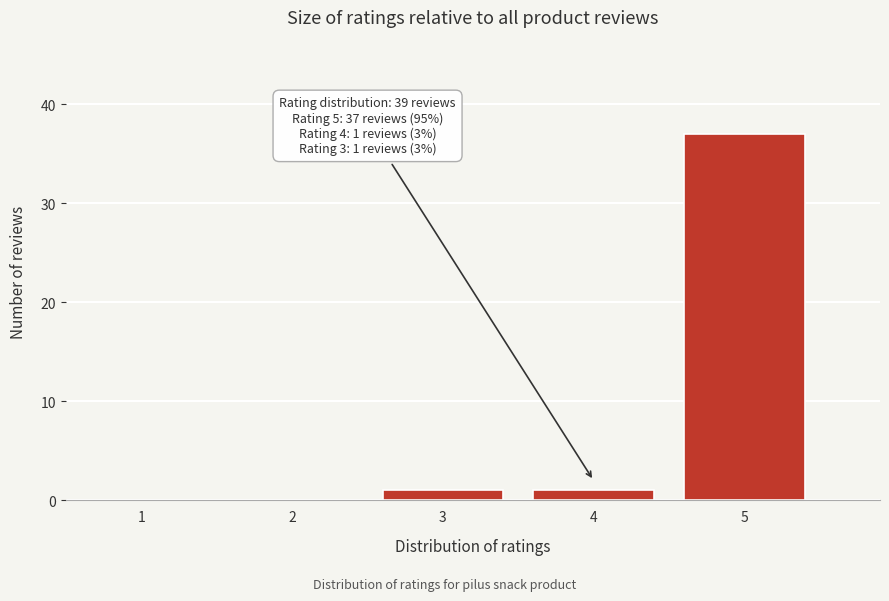

Reading left to right, extract all data points from this chart.

1=0	2=0	3=1	4=1	5=37